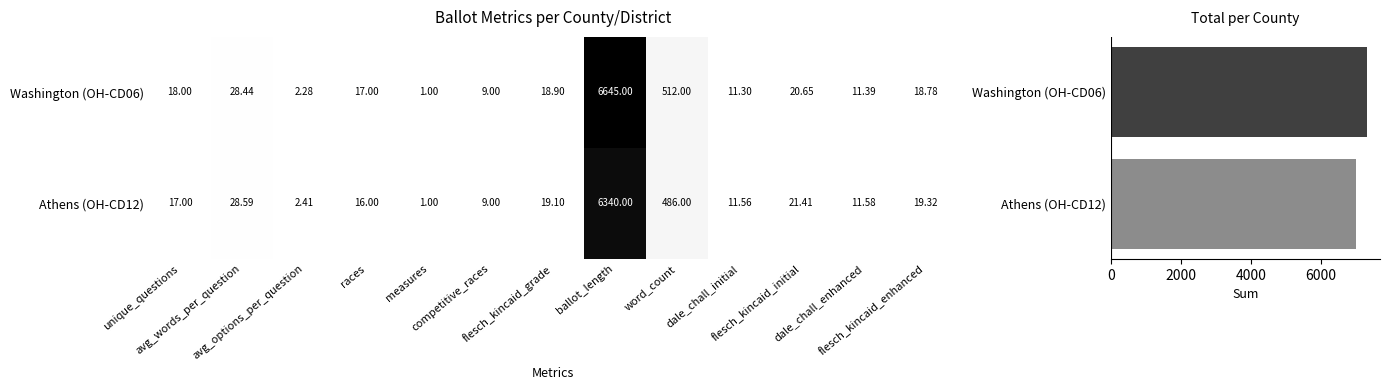

At which label does Washington reach its peak?

ballot_length